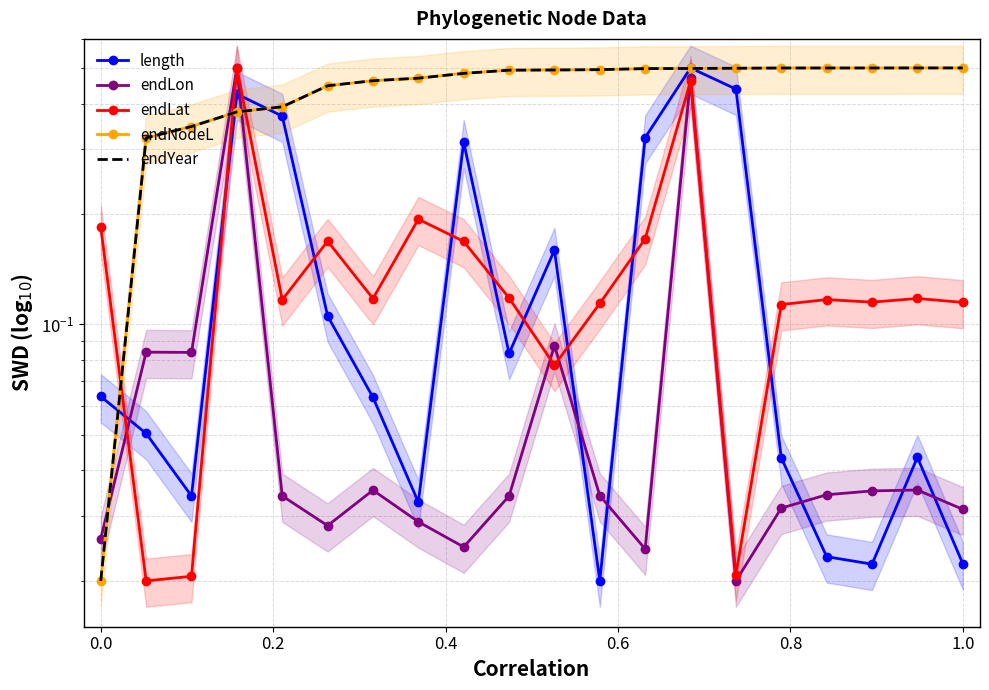

What is the maximum value for endNodeL?

0.5